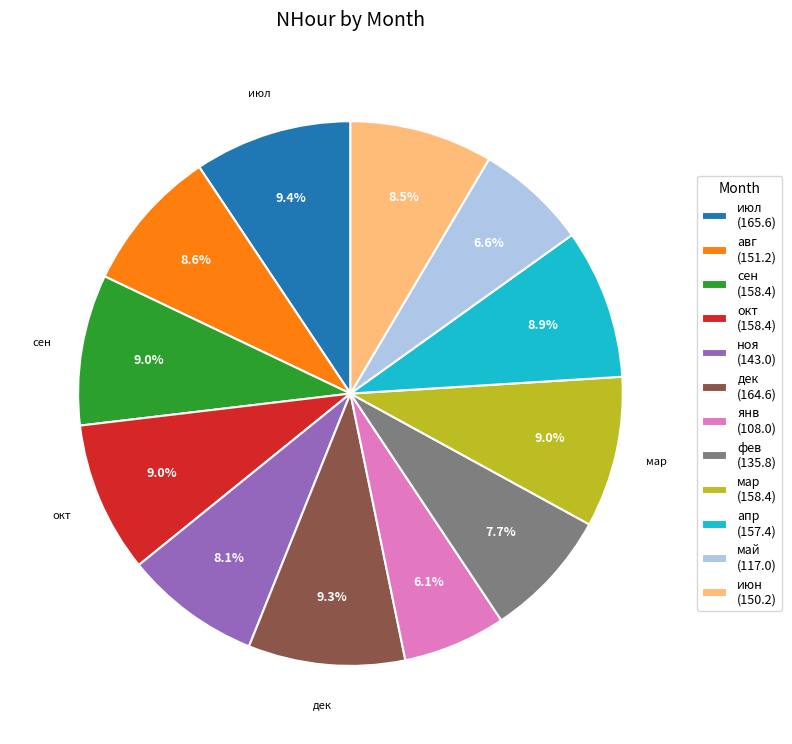

Is there a majority slice in this chart?

No